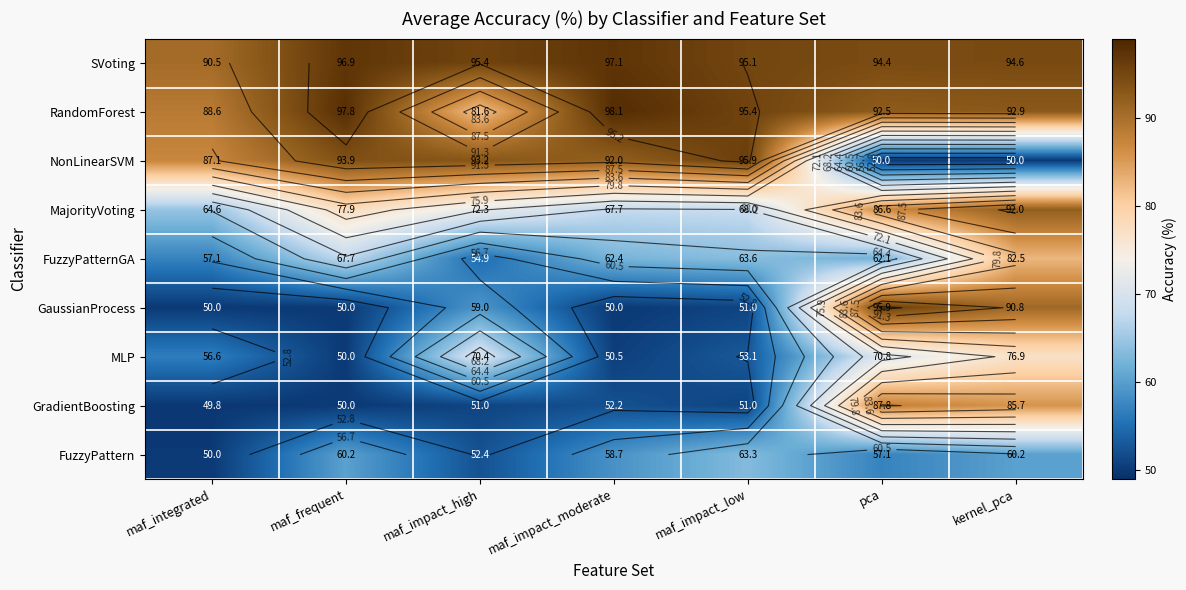

What is the spread (max minus min) of values at maf_impact_moderate?

48.1